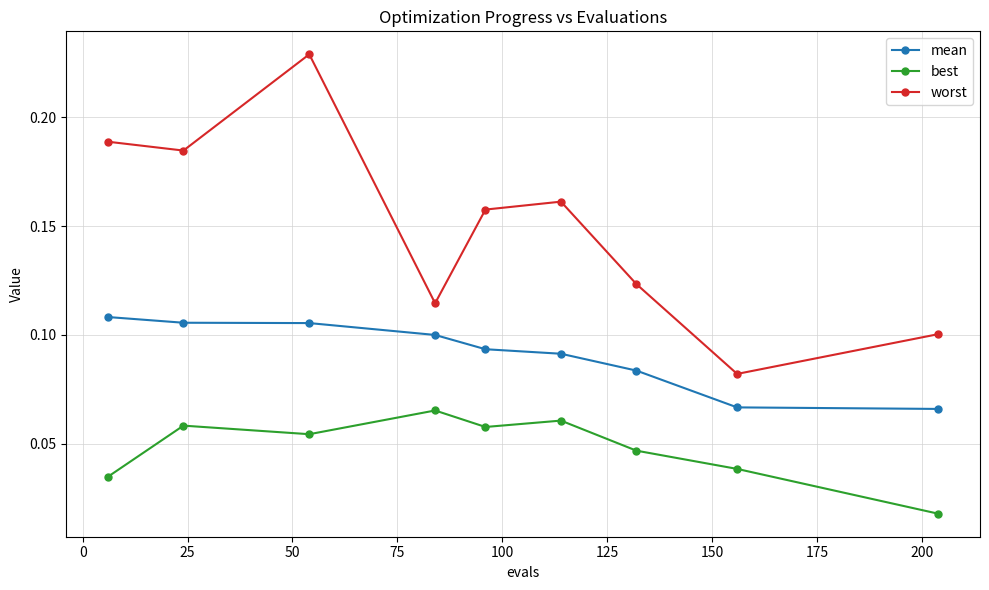

In worst, how many points are higher than both neighbors (excluding endpoints)?

2